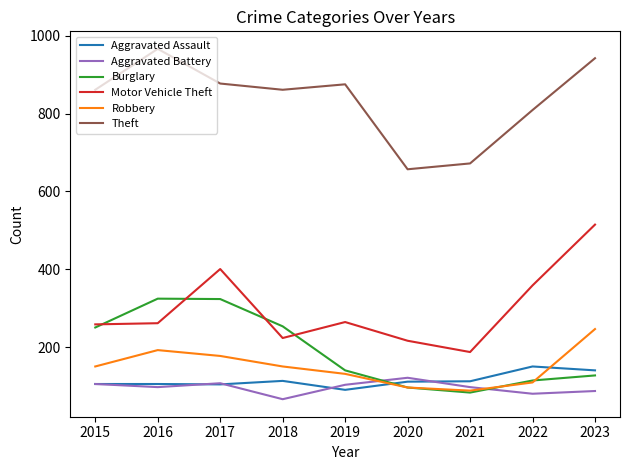

Which category has the lowest value in the Aggravated Battery series?

2018